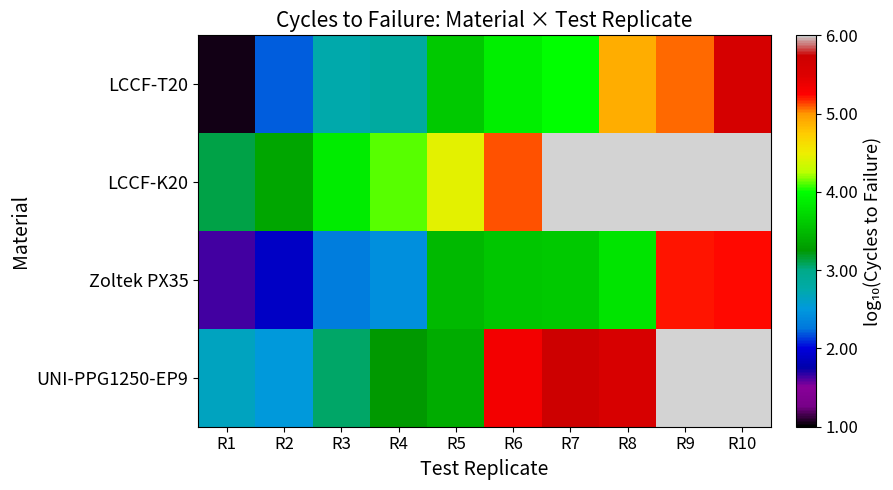

The value of Zoltek PX35 at R3 is 2.3. True or false?

True